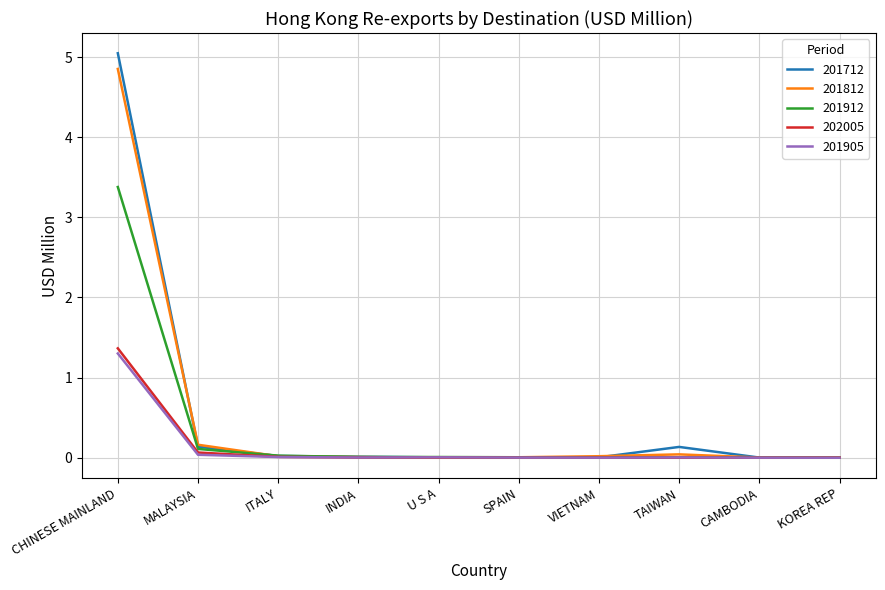

What are all the series names shown in the legend?

201712, 201812, 201912, 202005, 201905